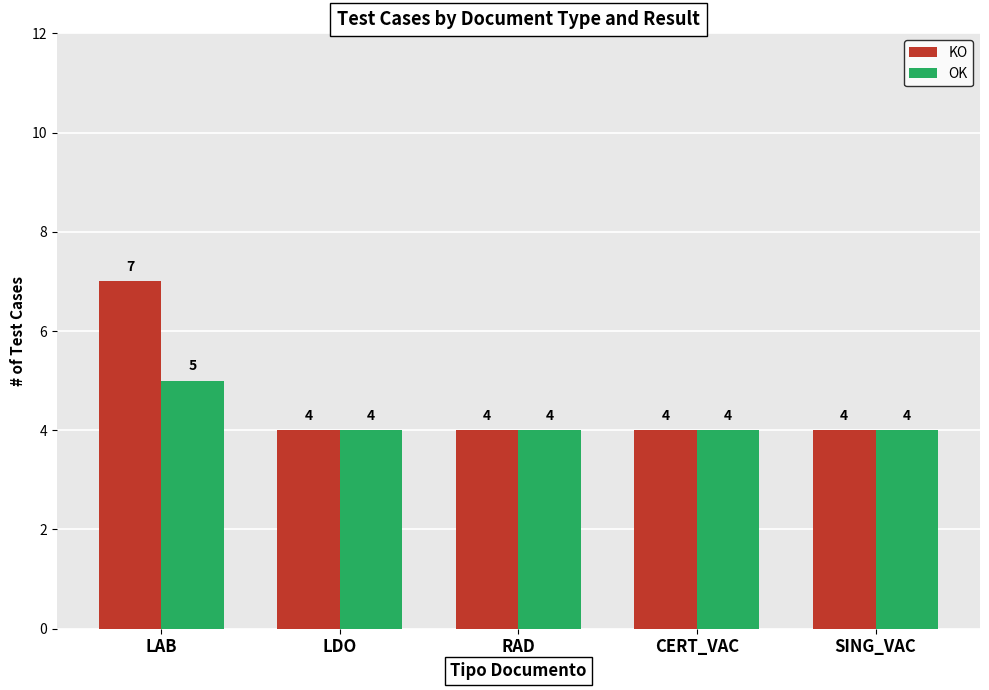

How many distinct data groups are displayed?

2